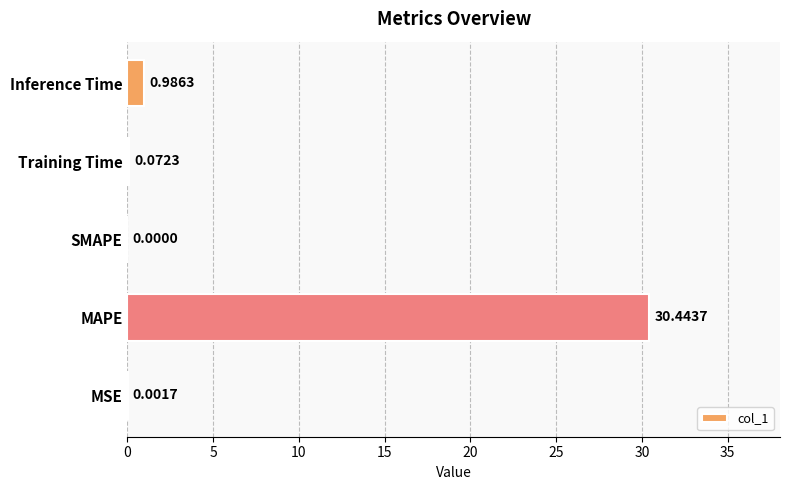

What is the sum of the values at Inference Time and MAPE?

31.4